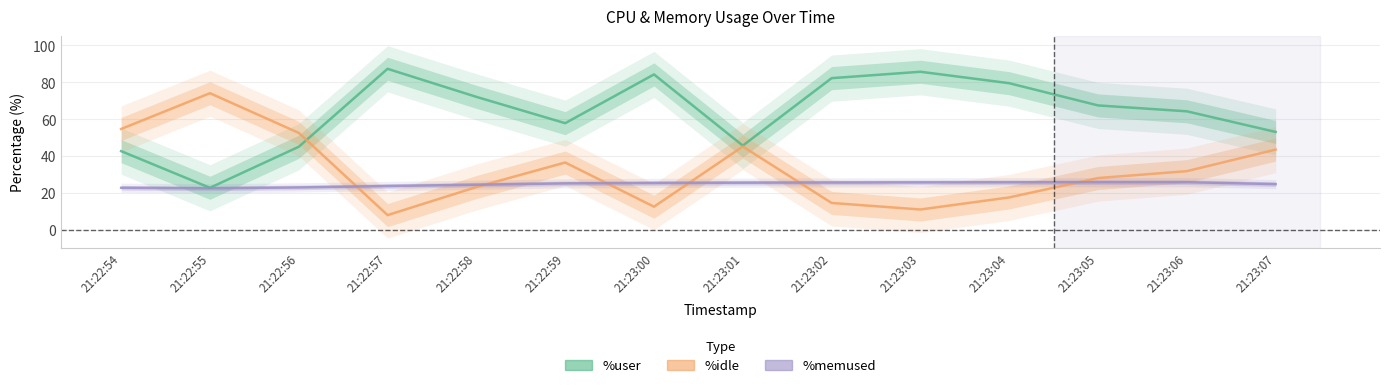

At which category does %memused reach its first local valley?

21:22:55